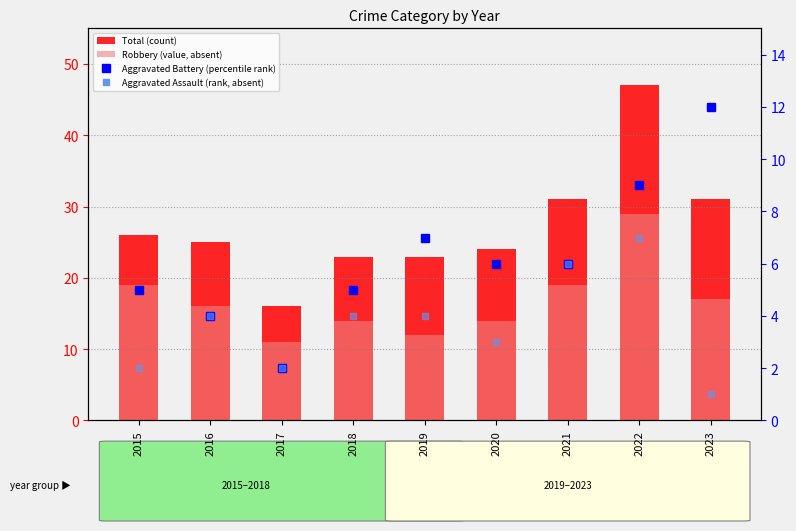

List the series in order of their peak value, highest first.

Total (count), Robbery (value, absent), Aggravated Battery (percentile rank), Aggravated Assault (rank, absent)